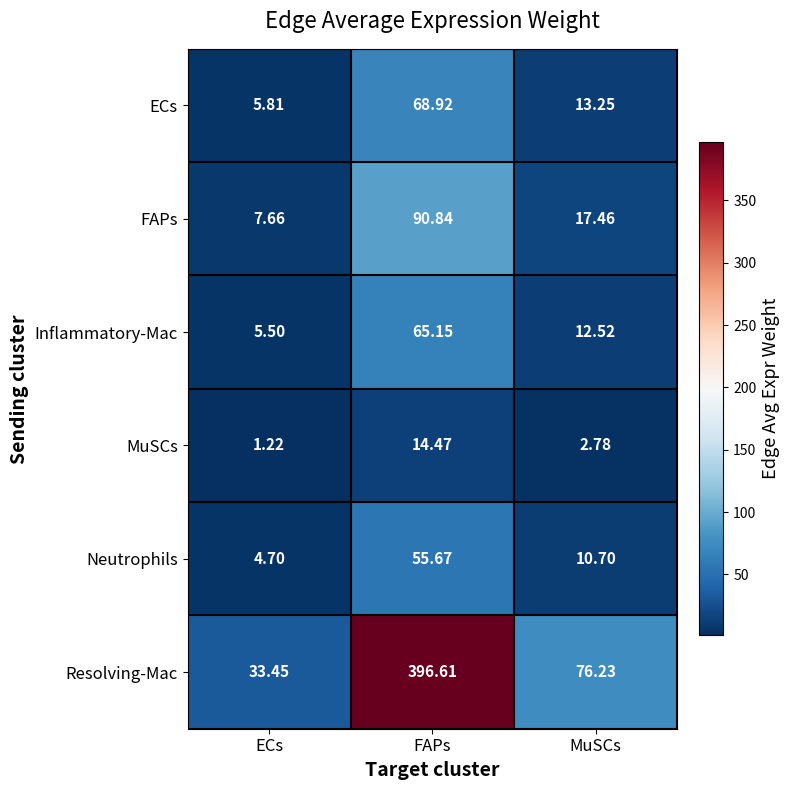

Where is MuSCs nearest to the value 7?

MuSCs